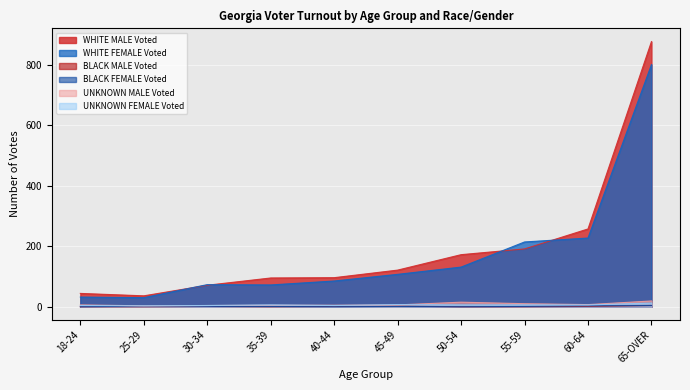

Read the BLACK FEMALE Voted value at 35-39.

1